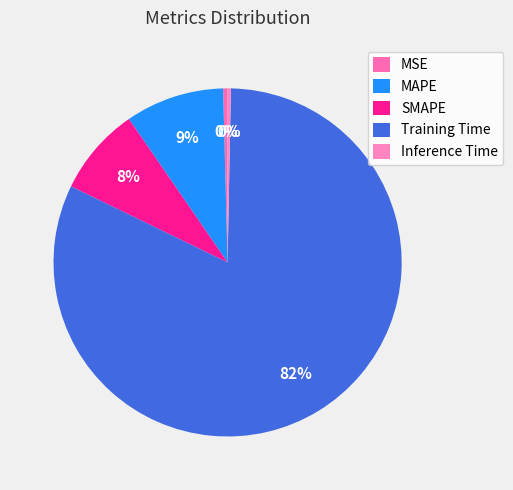

How many segments does this pie chart have?

5